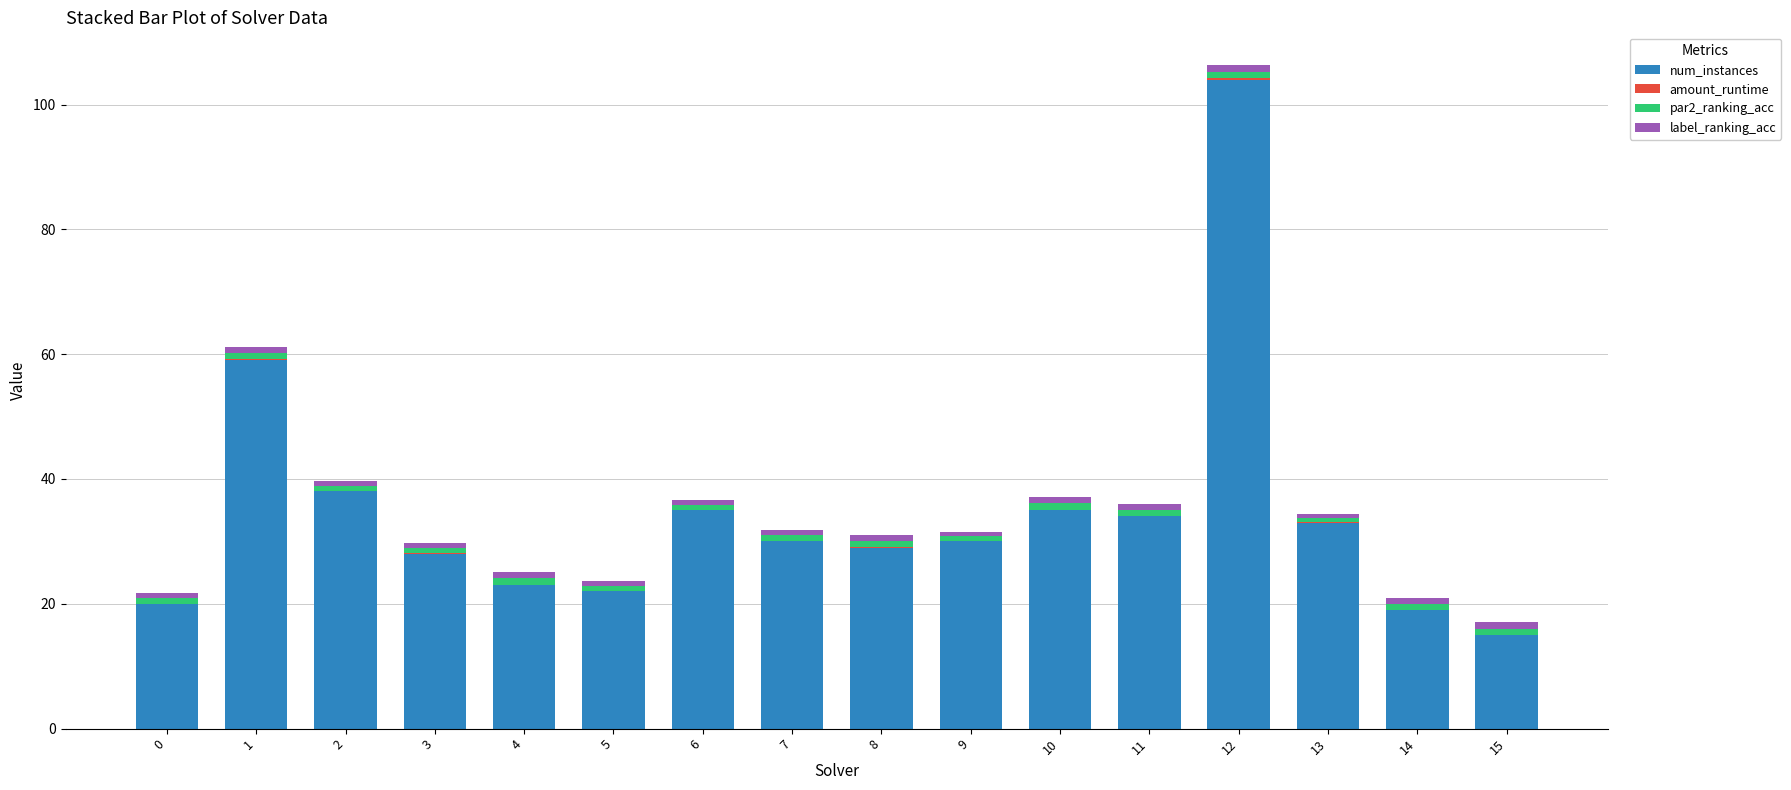

At which label does num_instances reach its peak?

12